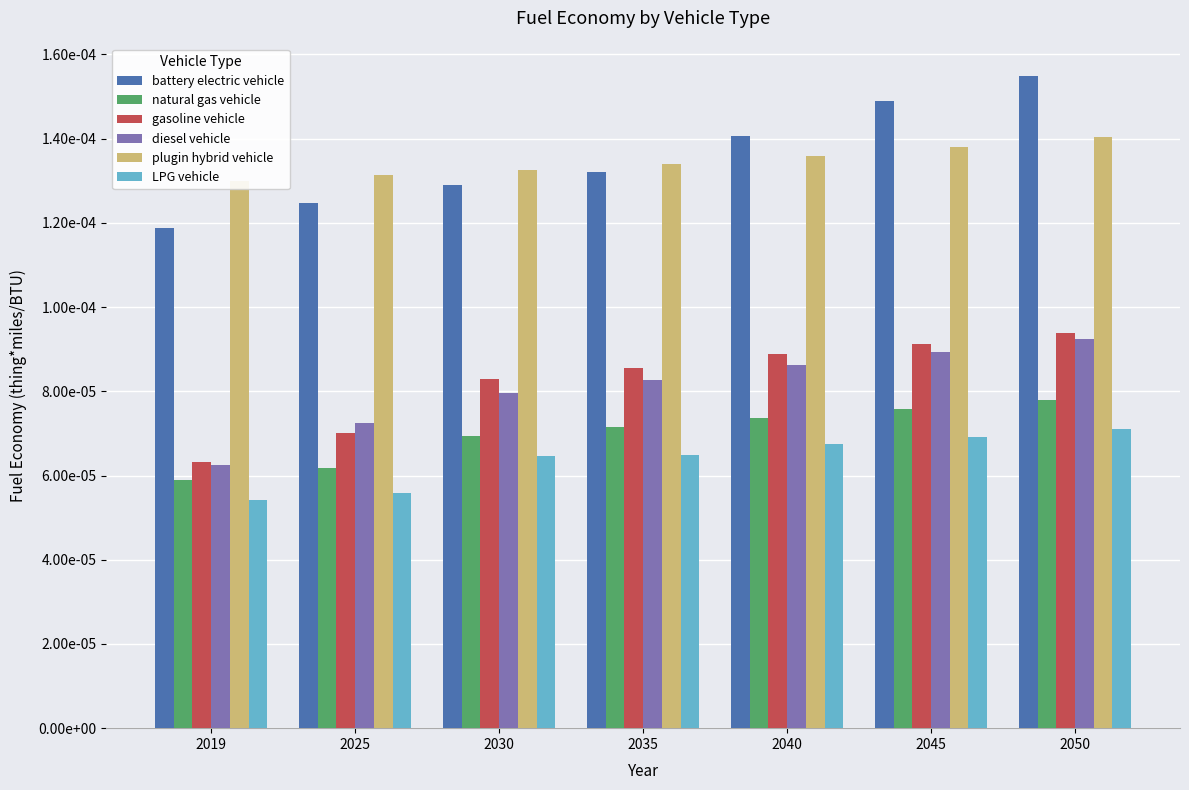

Which series has the largest total across all categories?

battery electric vehicle